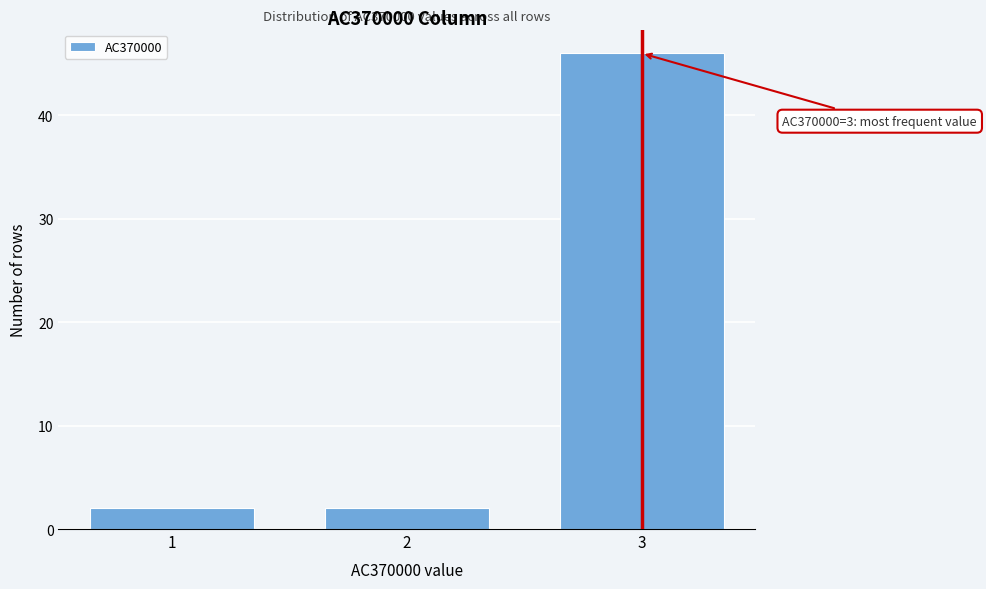

Reading right to left, what are all the values shown in this chart?

3=46	2=2	1=2